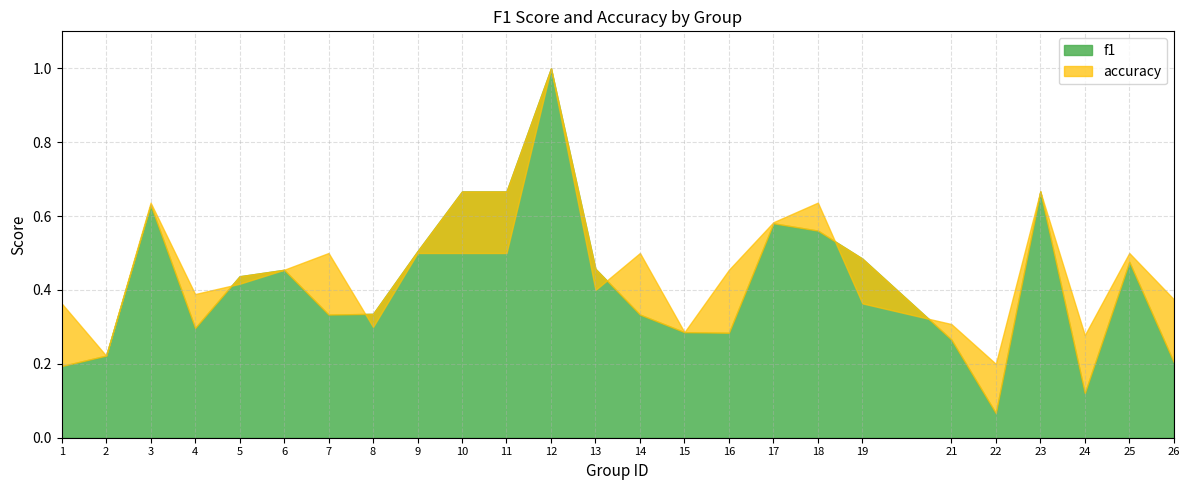

What is the value of the f1 point at the 2nd from the left?

0.2